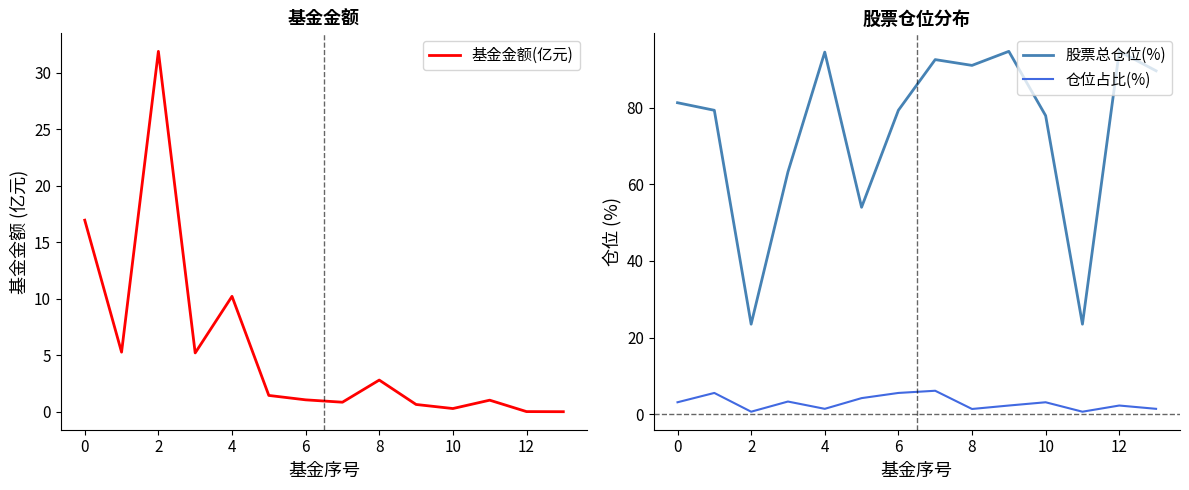

The 仓位占比(%) series shows 0.3 at 6. True or false?

False